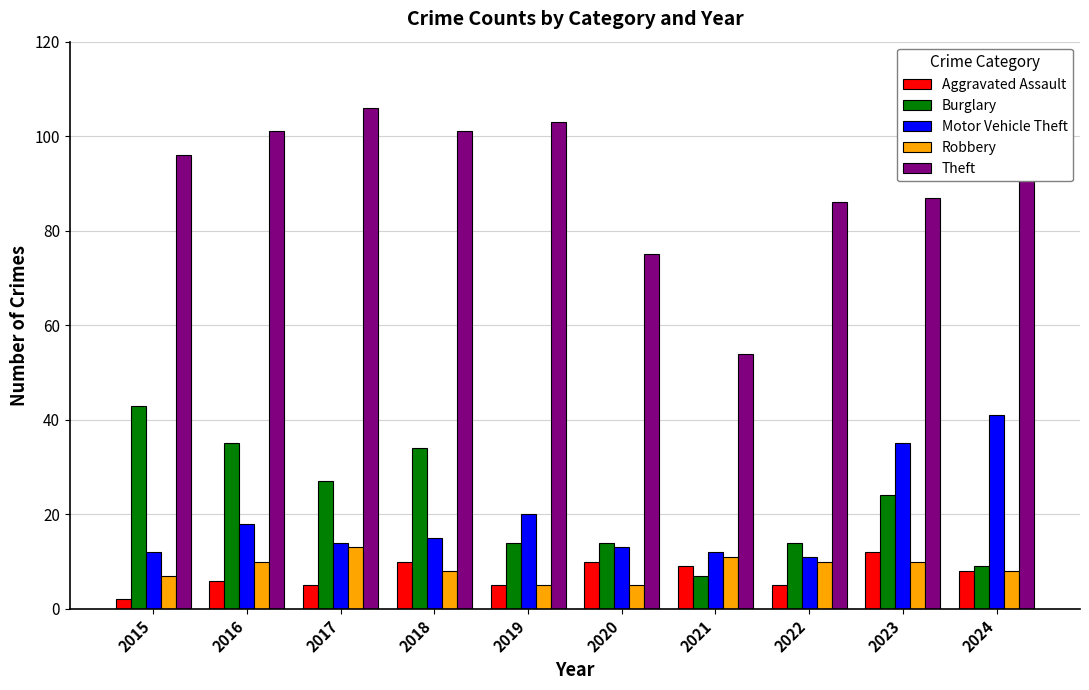

What is the approximate value of Aggravated Assault at 2022?

5